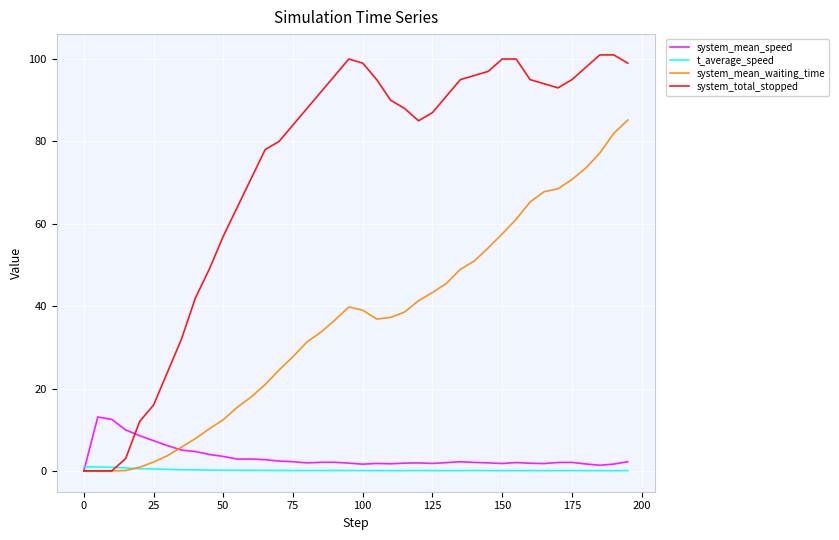

What are all the series names shown in the legend?

system_mean_speed, t_average_speed, system_mean_waiting_time, system_total_stopped